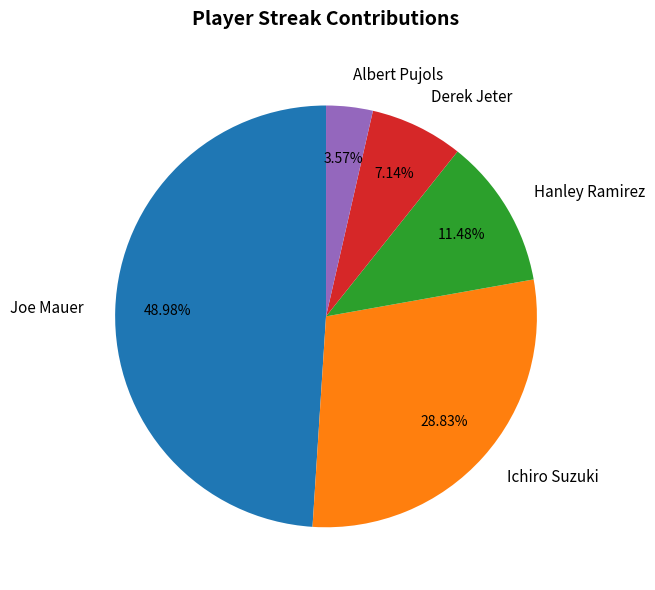

What percentage is the Ichiro Suzuki slice, to the nearest percent?

29%